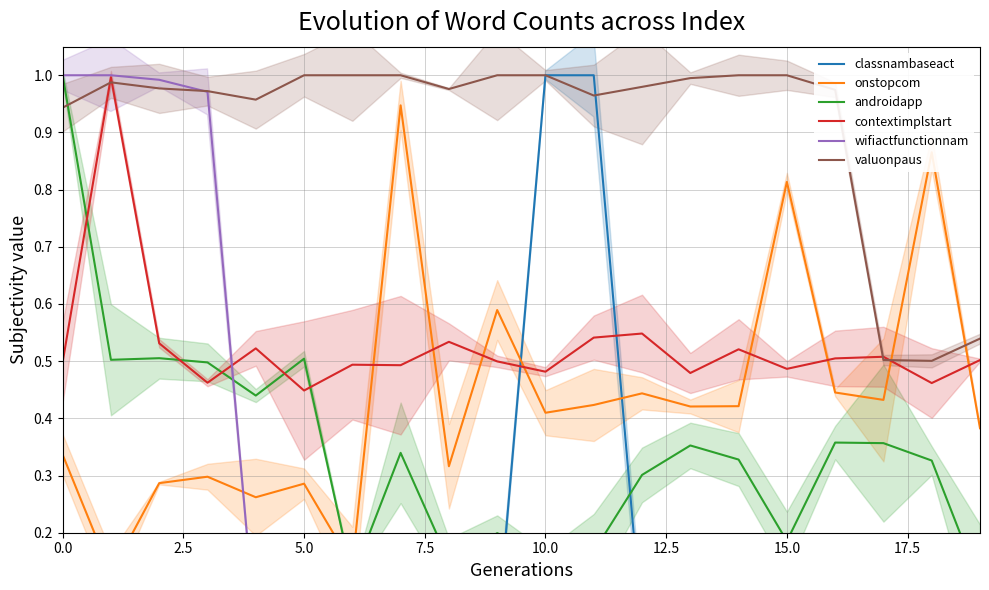

How many series are shown in this chart?

6